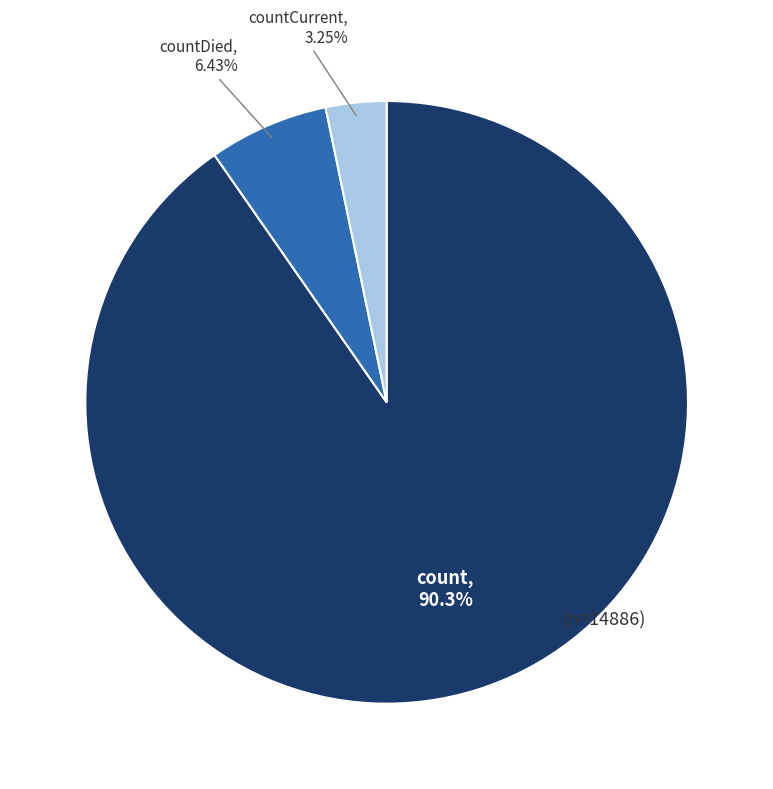

Is there a majority slice in this chart?

Yes